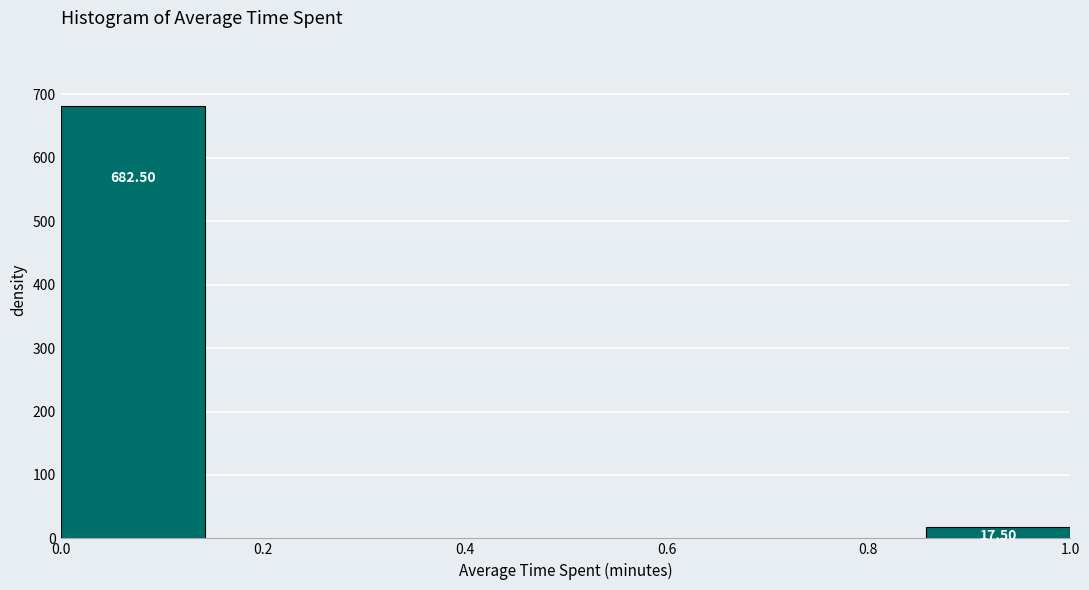

Over which range of the x-axis is the bar tallest?

0.00 to 0.14